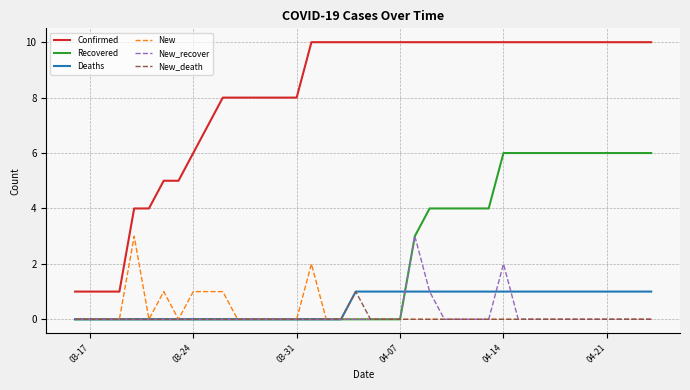

True or false: Confirmed and New_recover intersect in this chart.

False